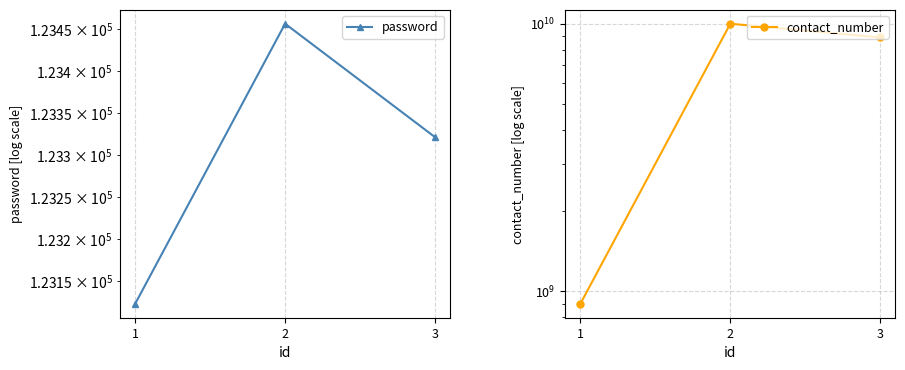

Does the chart have visible grid lines?

Yes